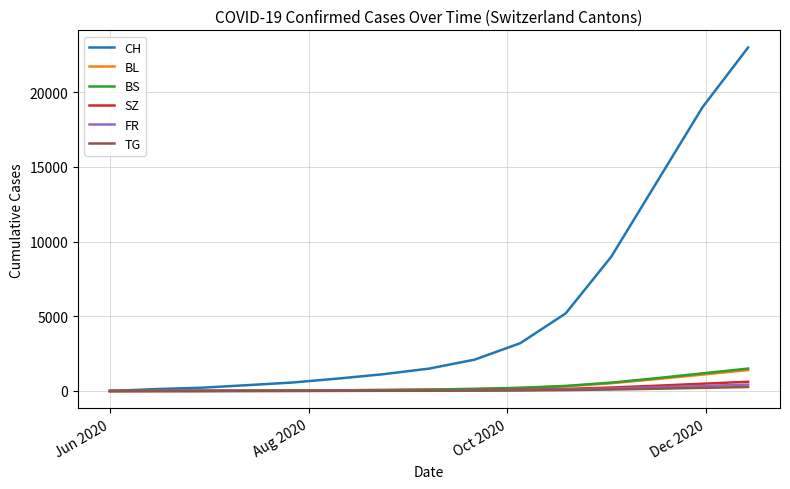

What is the highest value of the FR series?

429